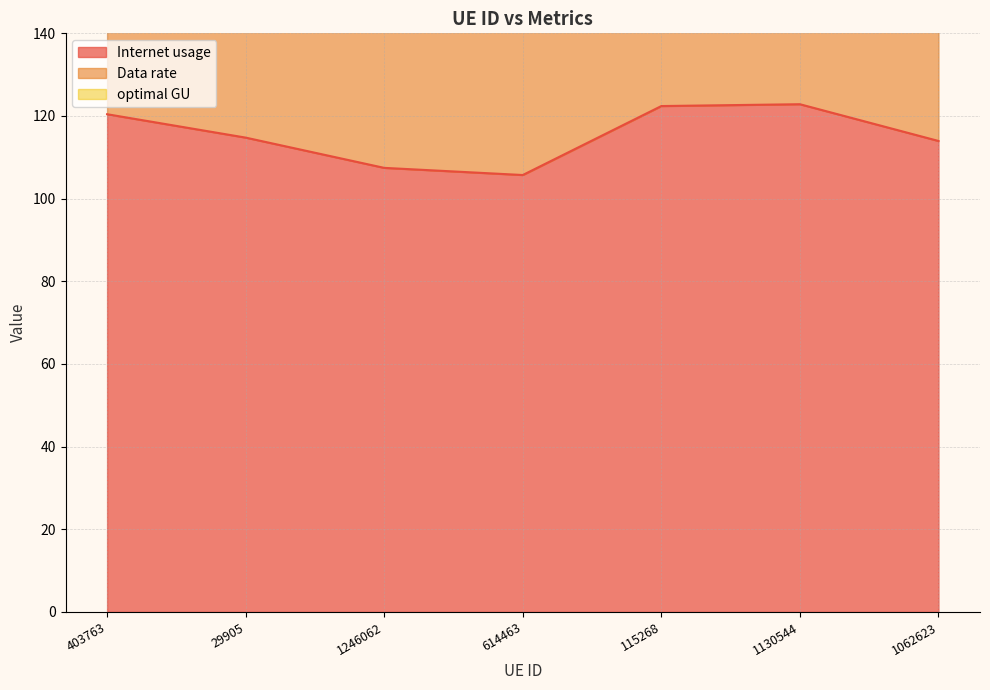

What is the spread (max minus min) of values at 29905?

142.0